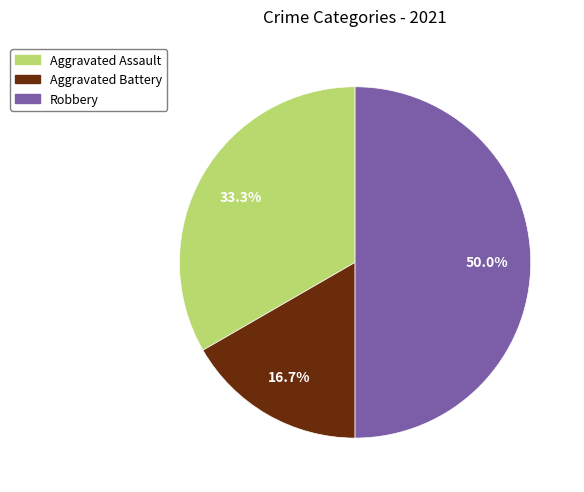

How many slices are in this pie chart?

3